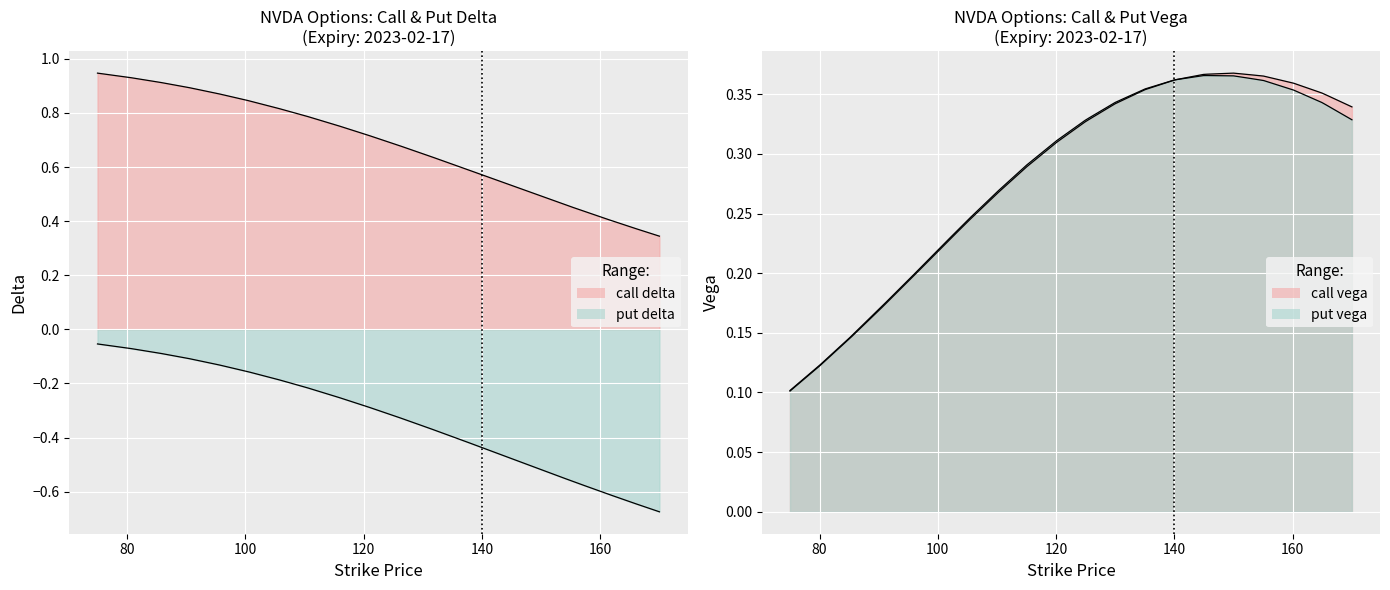

Does the chart display data point markers on the line(s)?

No